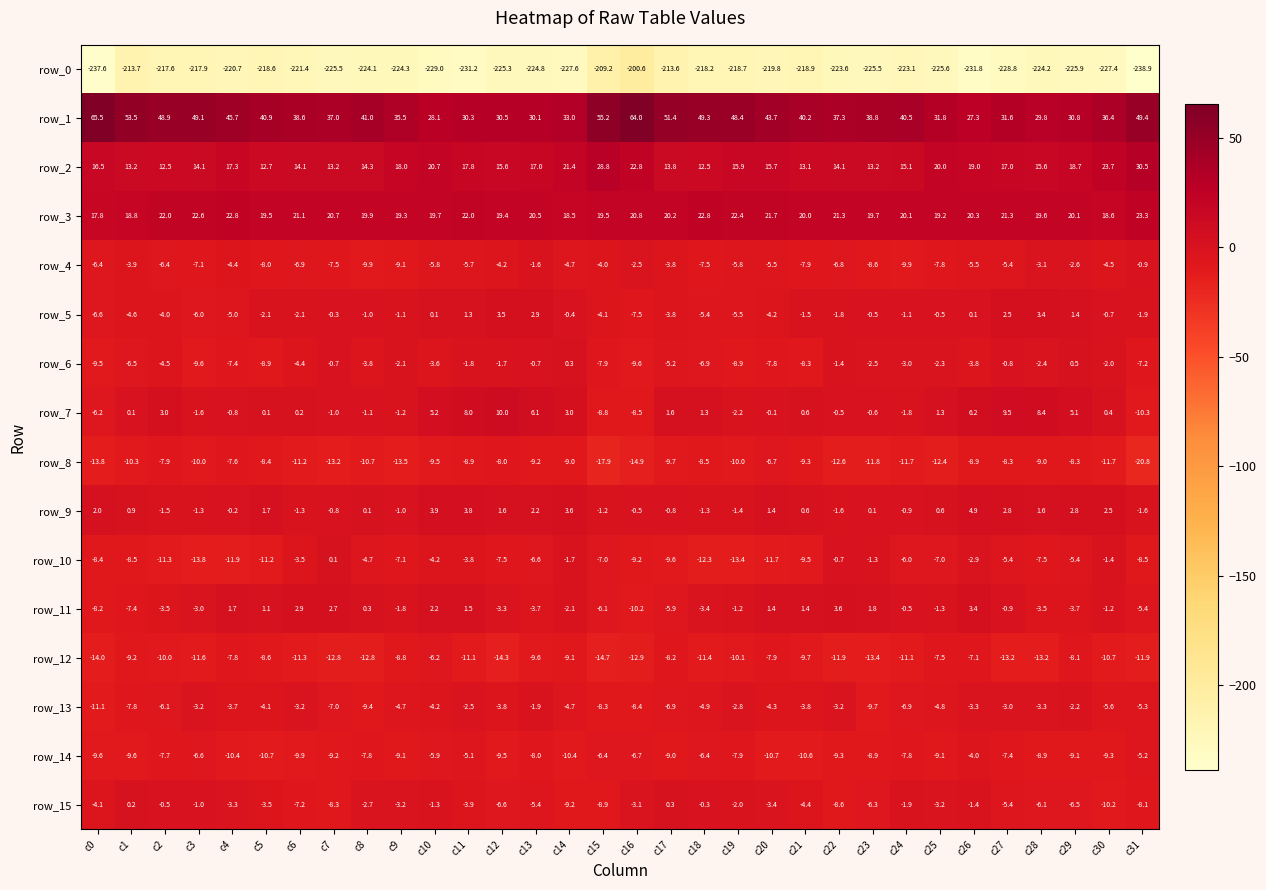

Rank the series at c8 from lowest to highest value.

row_0, row_12, row_8, row_4, row_13, row_14, row_10, row_6, row_15, row_7, row_5, row_9, row_11, row_2, row_3, row_1